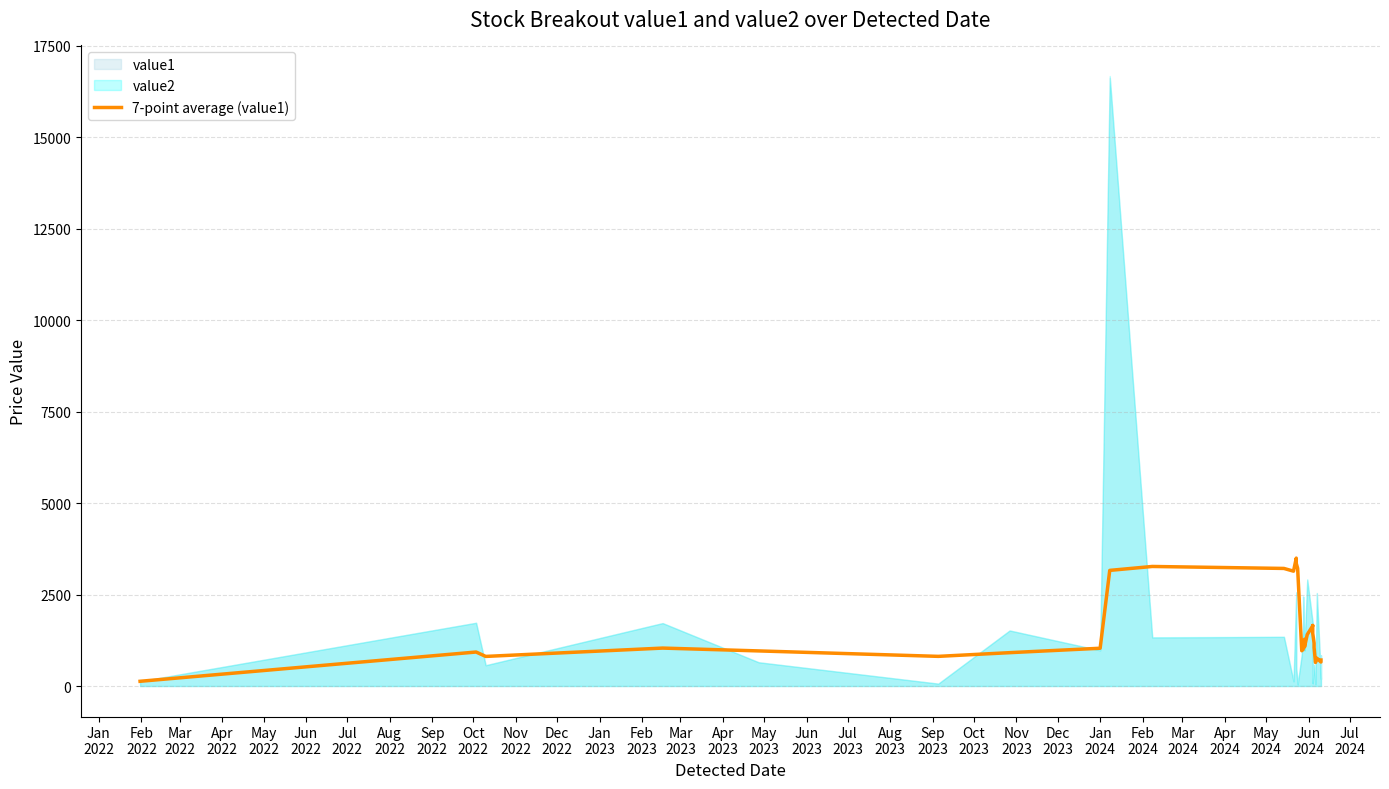

What is the difference between the maximum and second lowest values?

2853.3